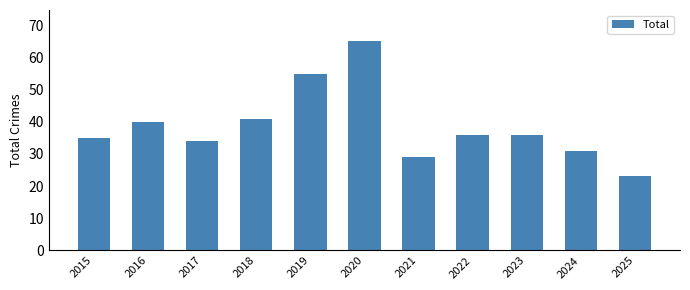

What is the sum of the values at 2019 and 2015?

90